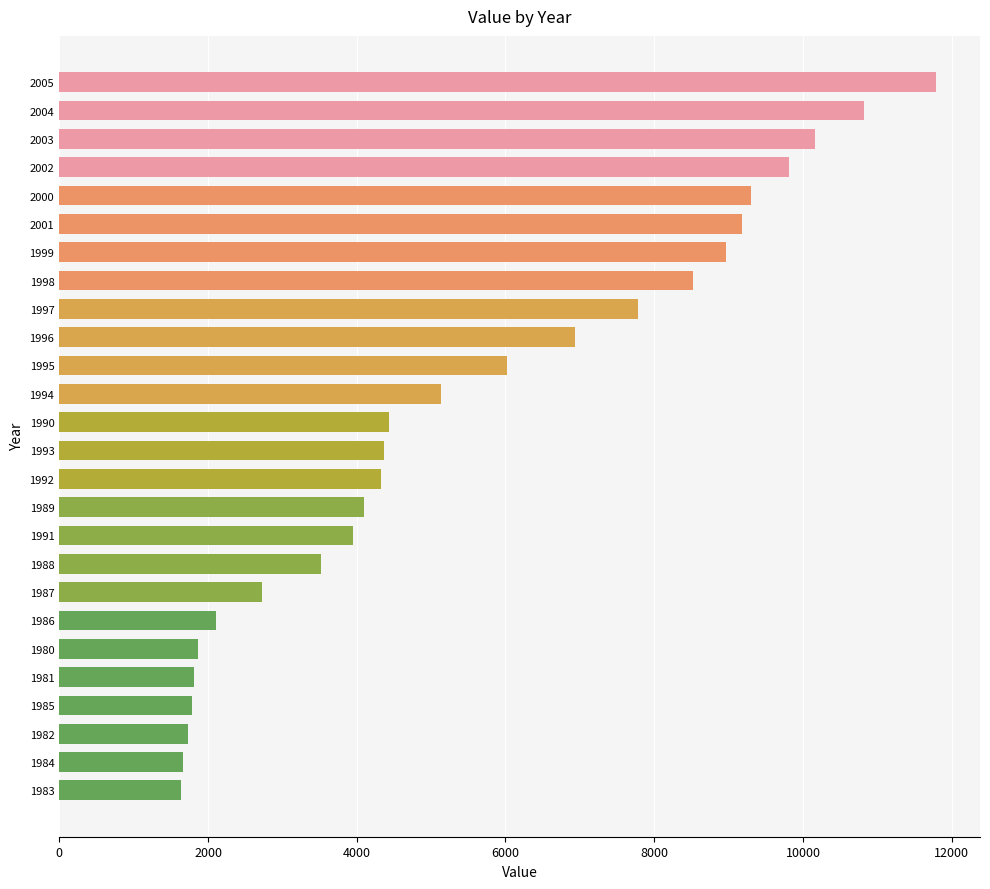

Does the chart contain any negative values?

No